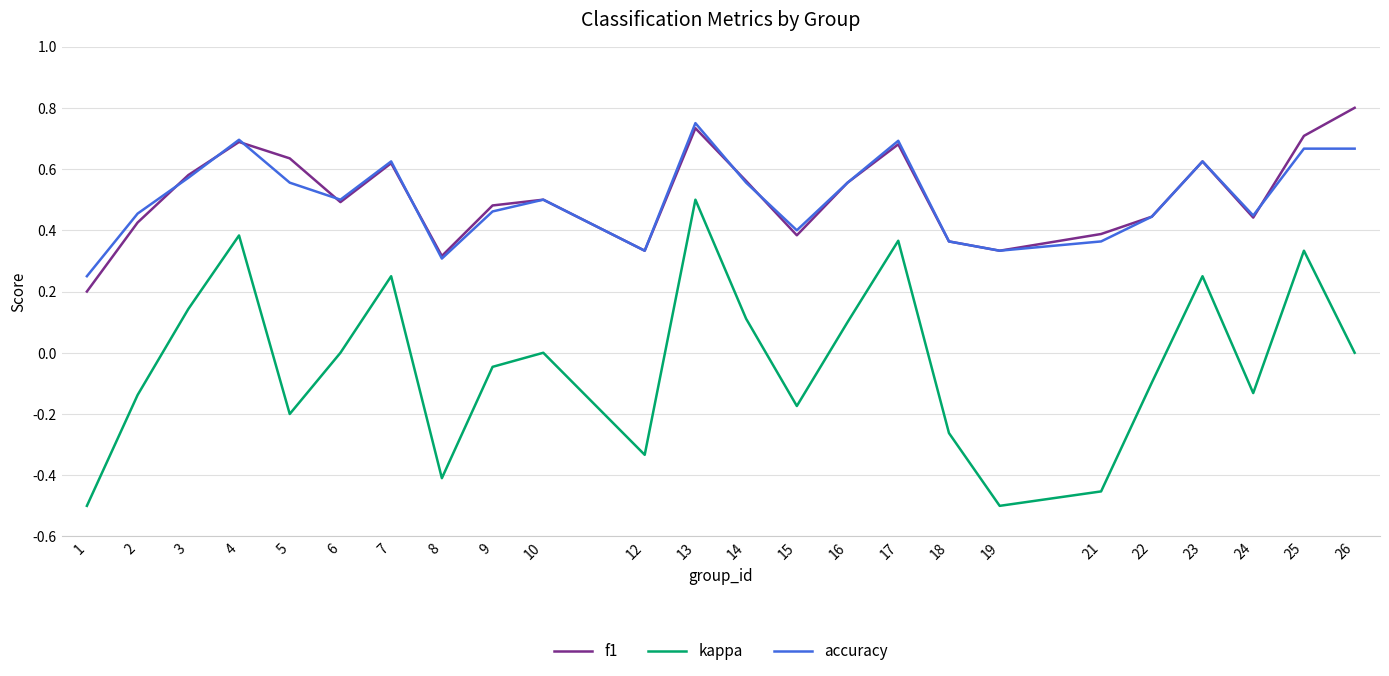

Which series changed the most between 18 and 25?

kappa